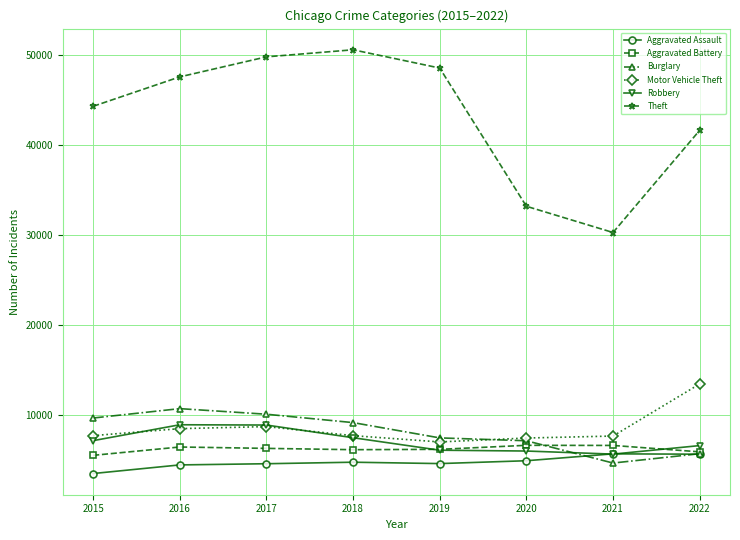

Which series has the widest spread of values?

Theft